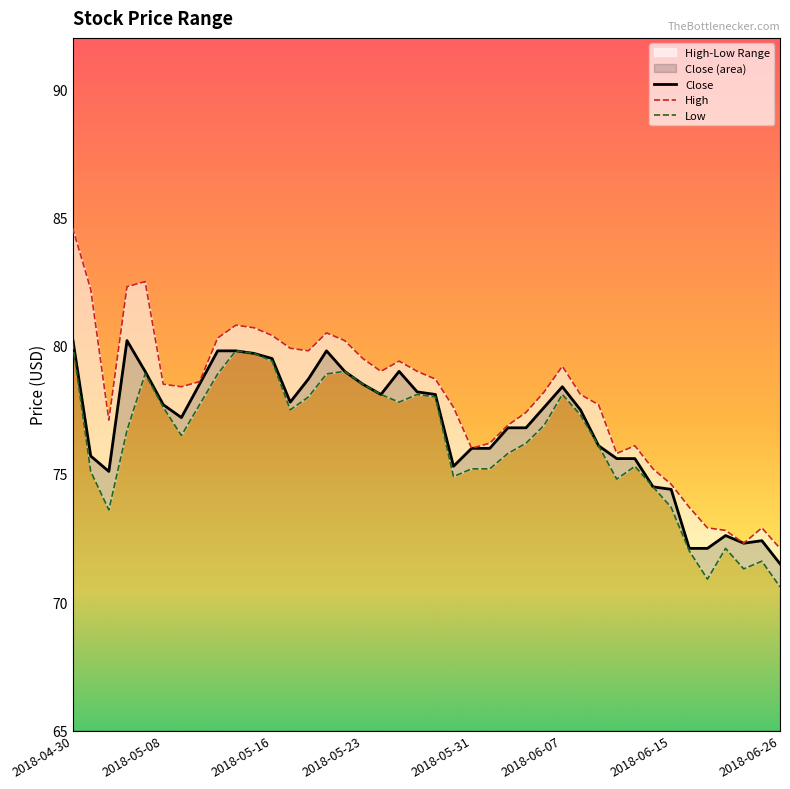

What is the highest value of the Low series?

80.1